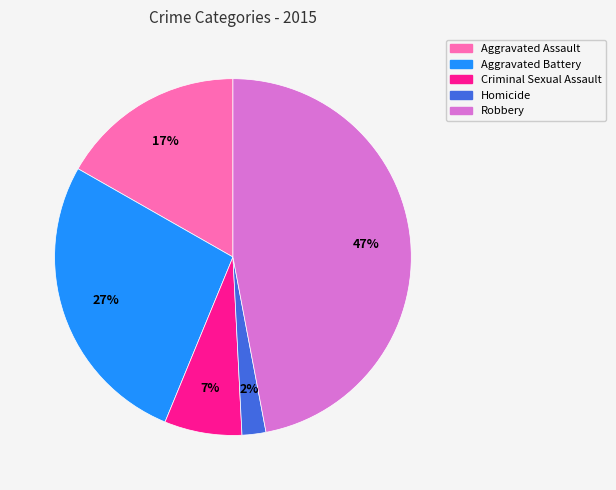

What is the smallest slice in the pie chart?

Homicide